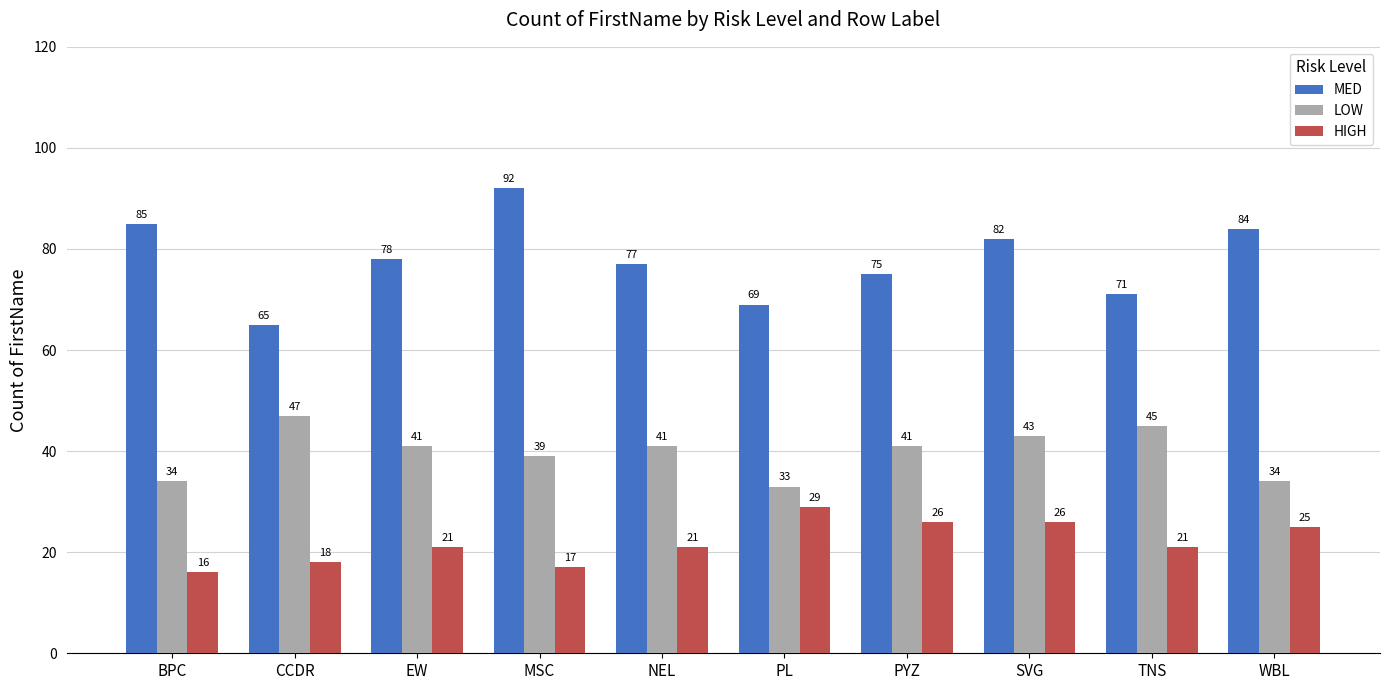

Which series has the largest range (max minus min)?

MED